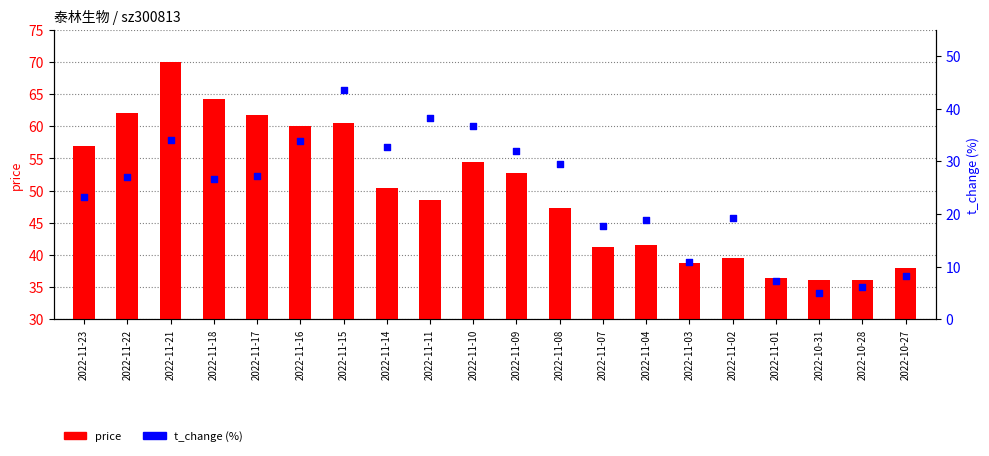

Which series reaches the maximum Y coordinate?

price